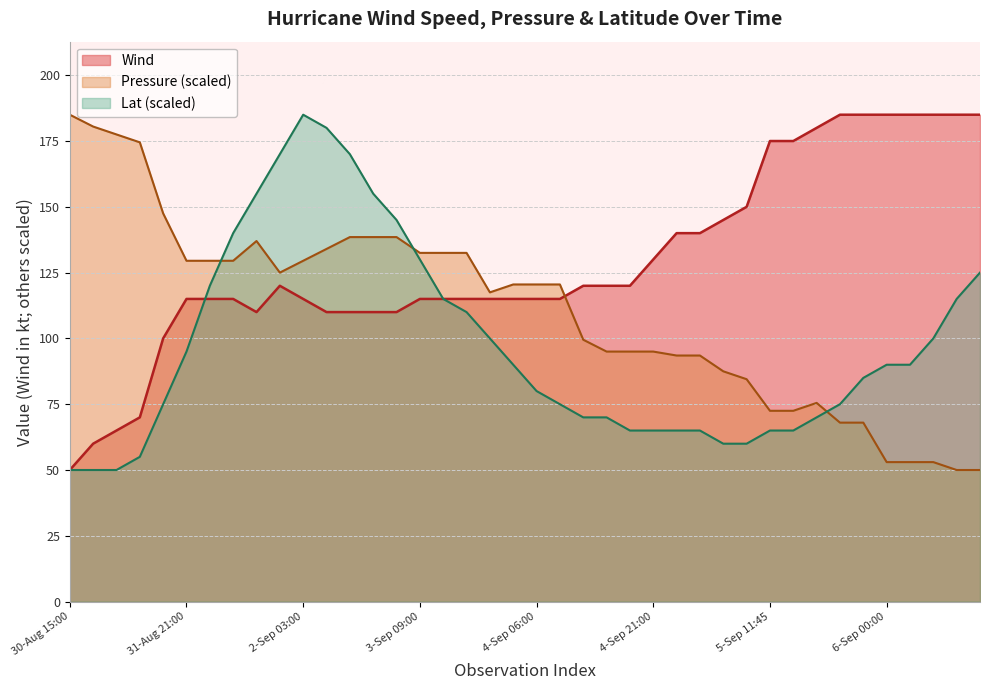

True or false: Lat and Pressure cross at least once.

True